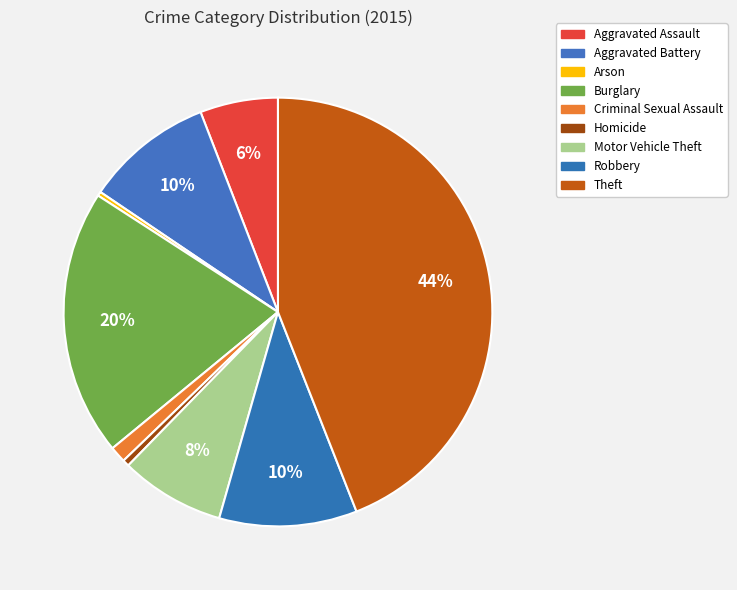

To the nearest percent, what is the difference between the Robbery and Arson slice percentages?

10%